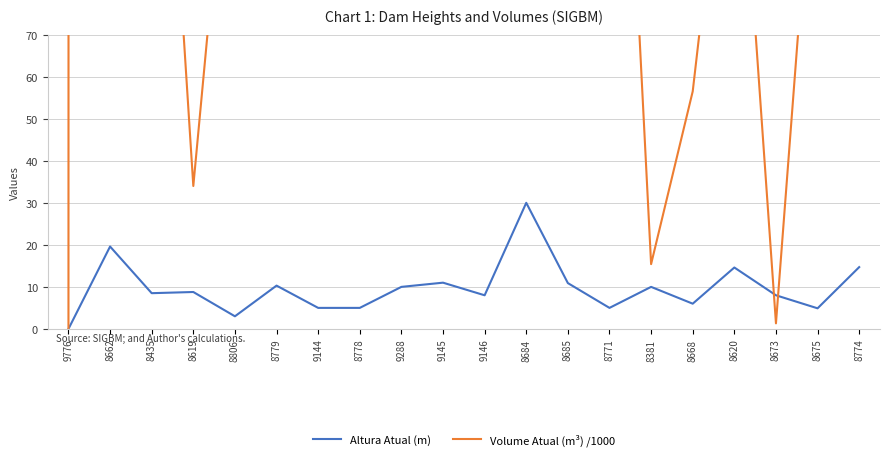

Is the value of Altura Atual (m) at 8774 greater than the value of Volume Atual (m³) /1000 at 9145?

No